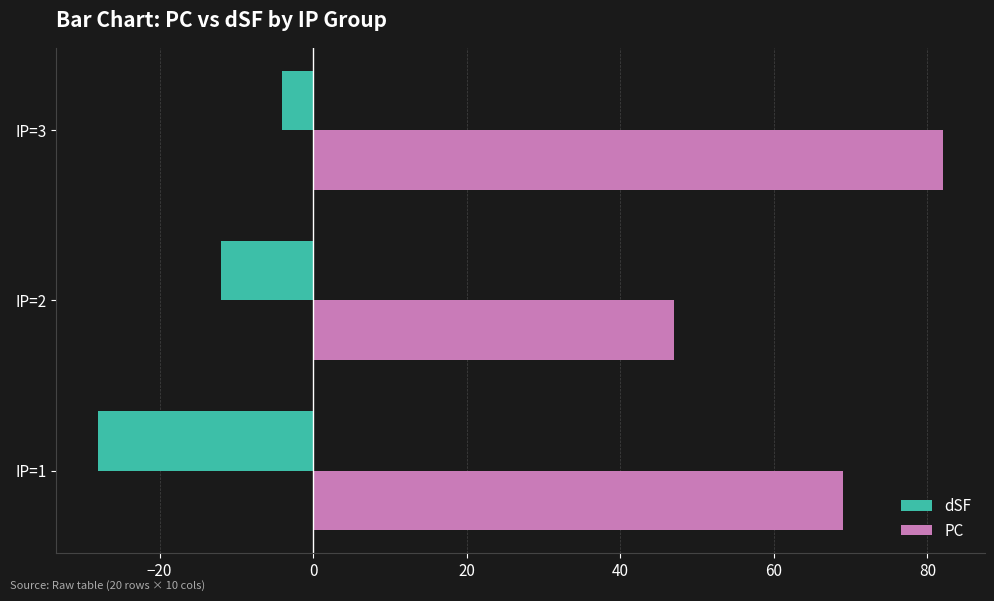

Which series has the largest total across all categories?

PC